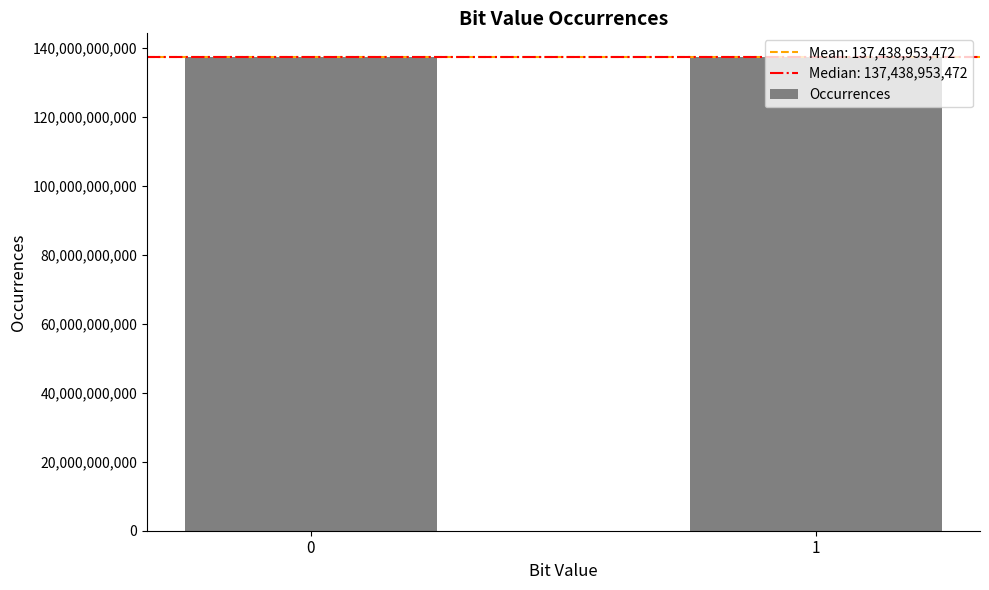

What is the value of the 2nd bar from the left?

137438586201